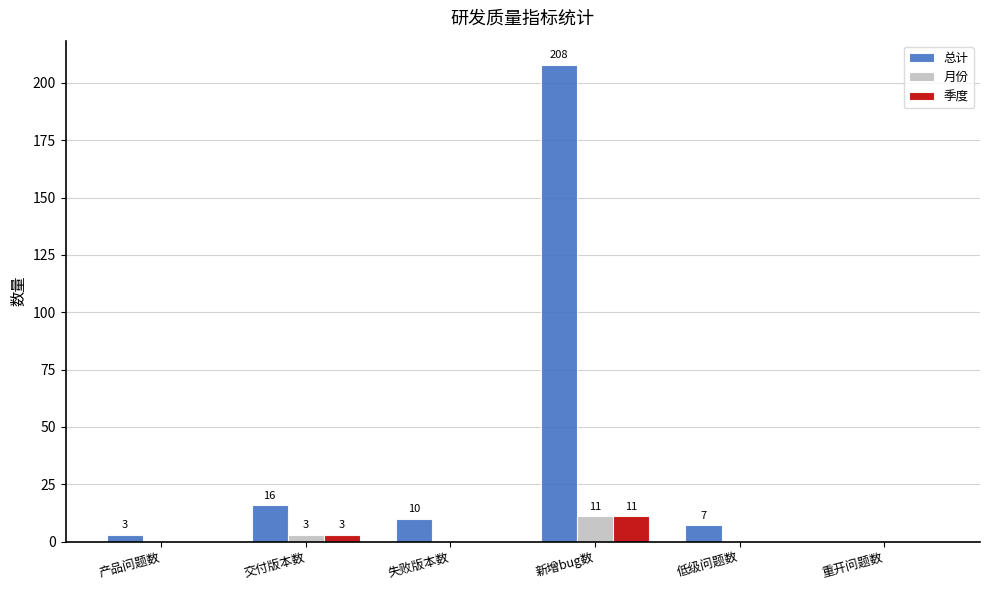

Is the value of 月份 at 低级问题数 greater than the value of 季度 at 交付版本数?

No